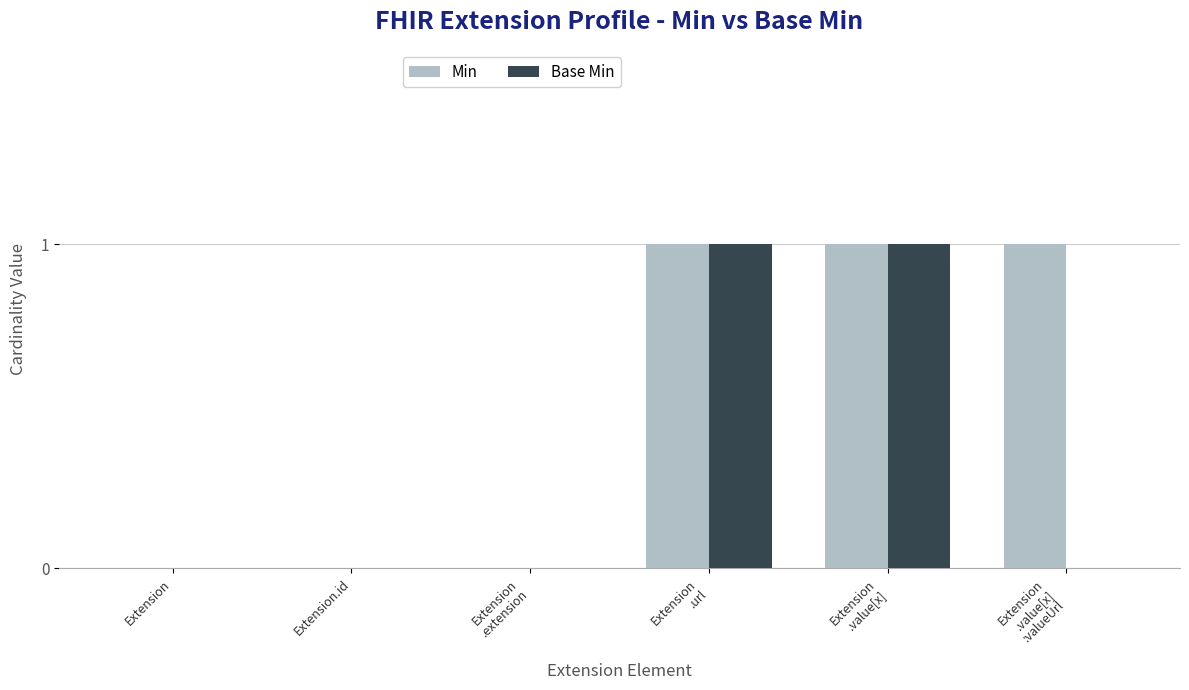

What is the sum of all Min values?

3